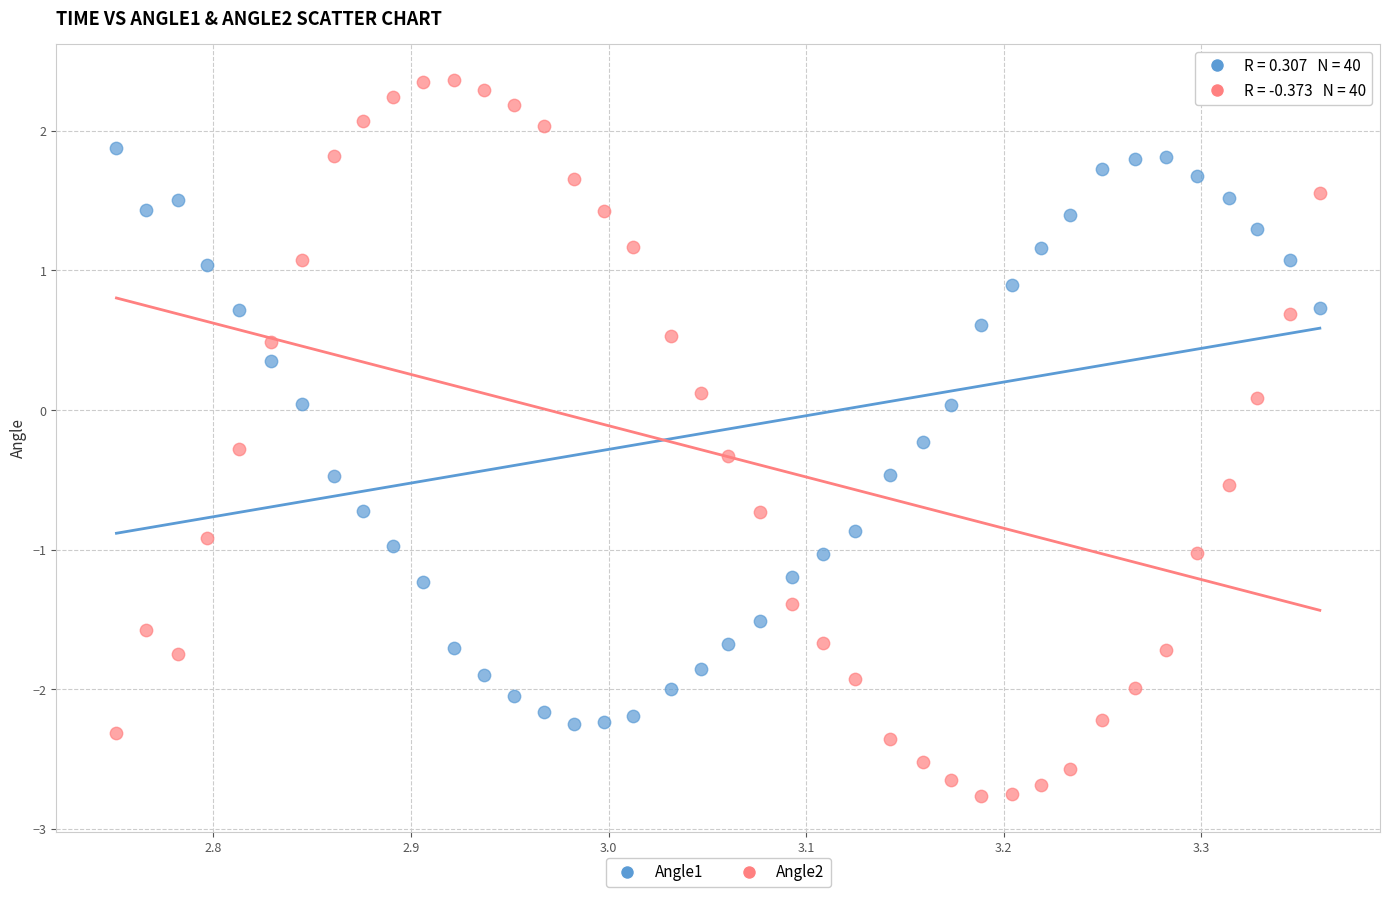

Which series reaches the maximum Y coordinate?

Angle2